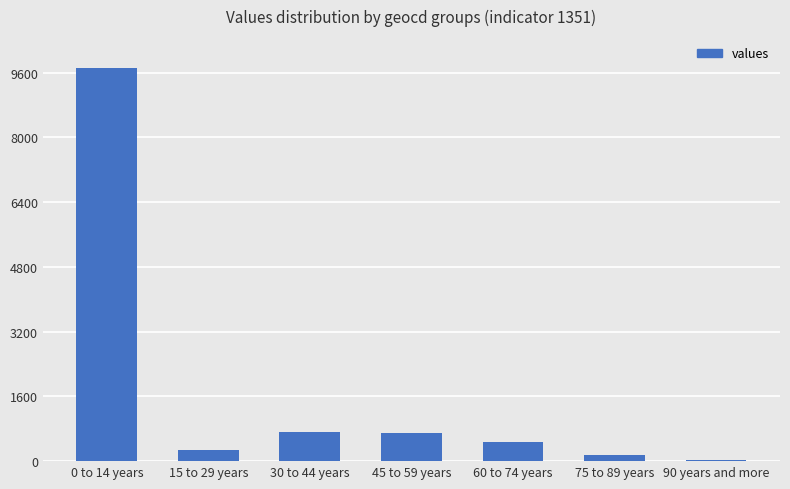

How many categories are shown in the chart?

7